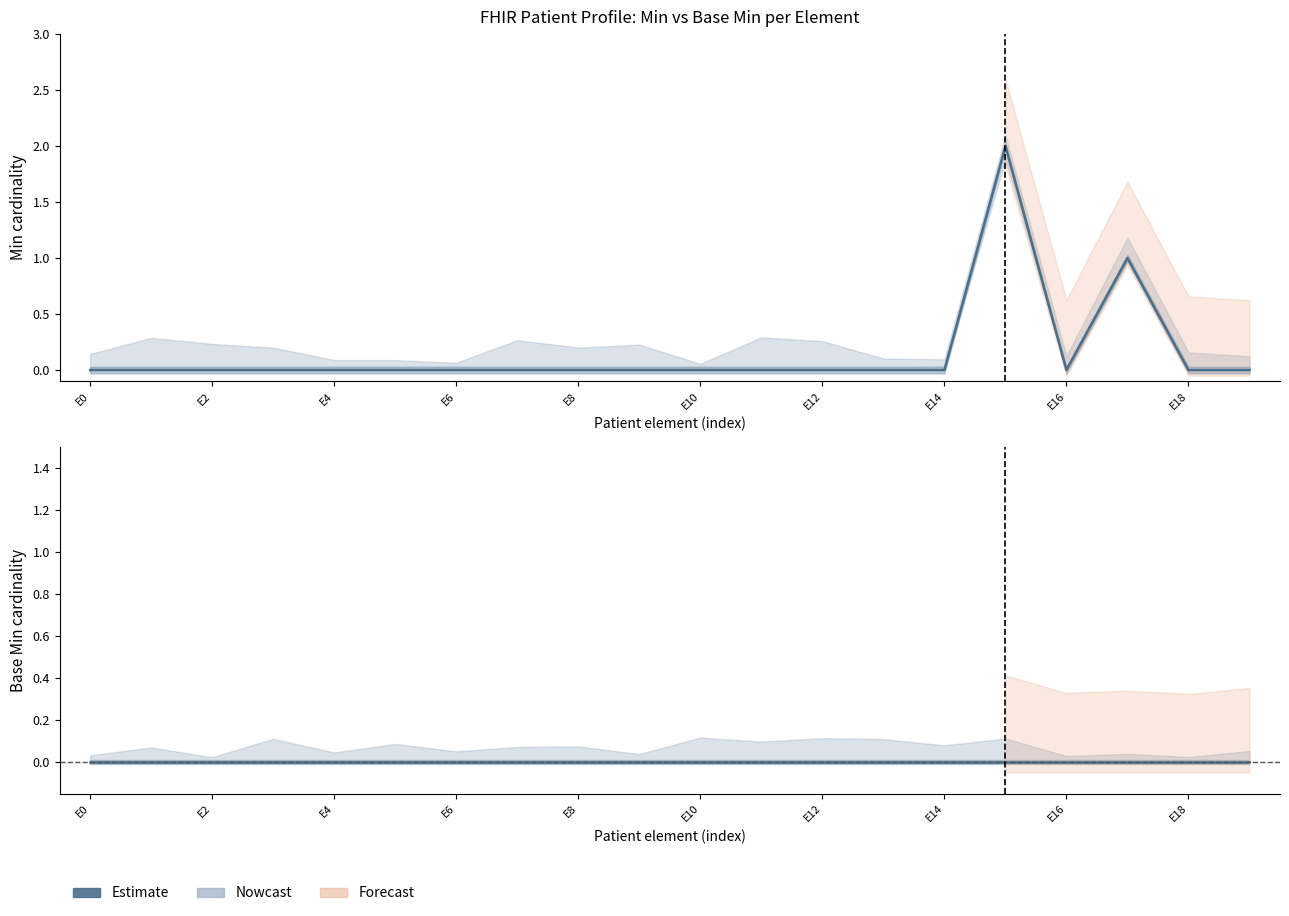

Reading right to left, what are all the values shown in this chart?

Min: 0	0	1	0	2	0	0	0	0	0	0	0	0	0	0	0	0	0	0	0
Base Min: 0	0	0	0	0	0	0	0	0	0	0	0	0	0	0	0	0	0	0	0